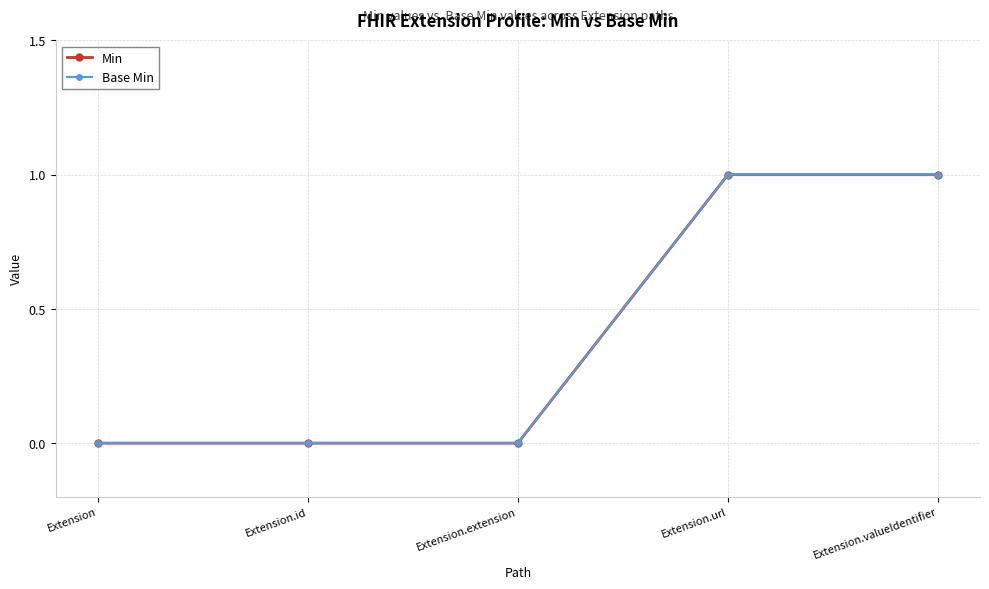

The Base Min series shows 0 at Extension.extension. True or false?

True